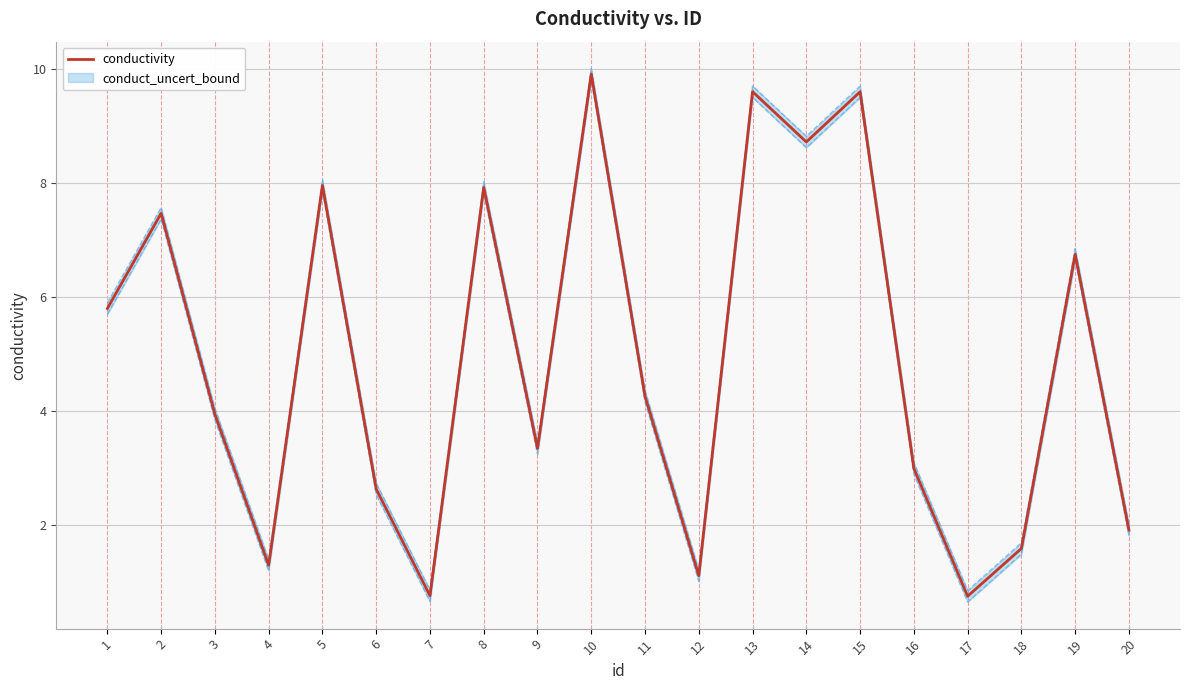

How many interior local peaks (higher than both neighbors) does the data have?

7